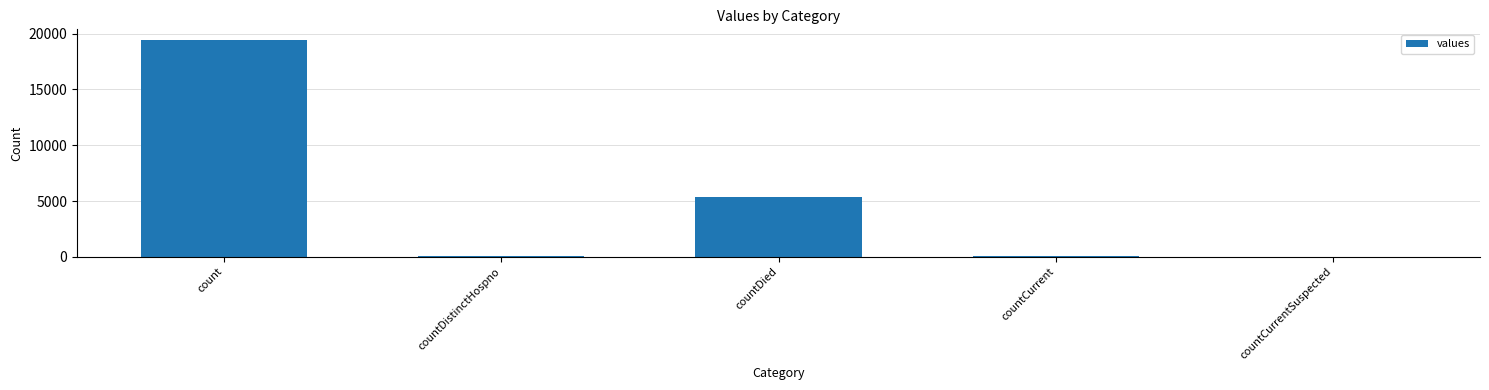

What is the change in value from countDied to countCurrent?

-5297